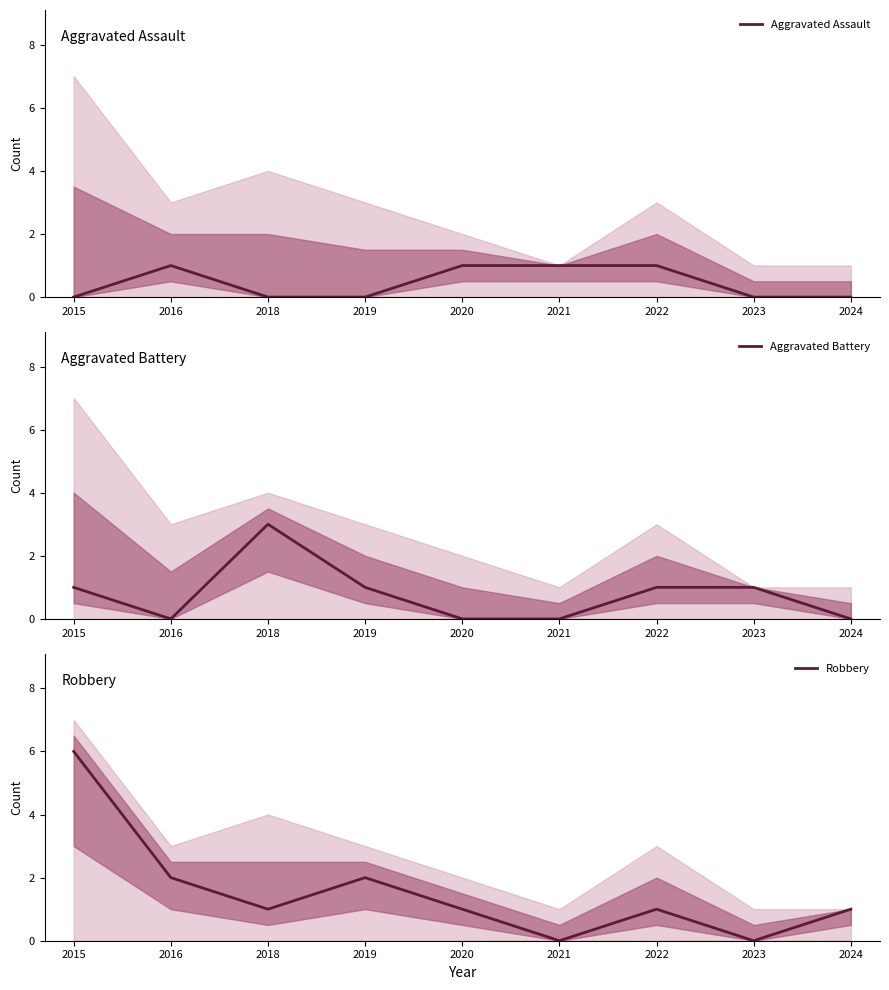

Which series has the largest range (max minus min)?

Robbery